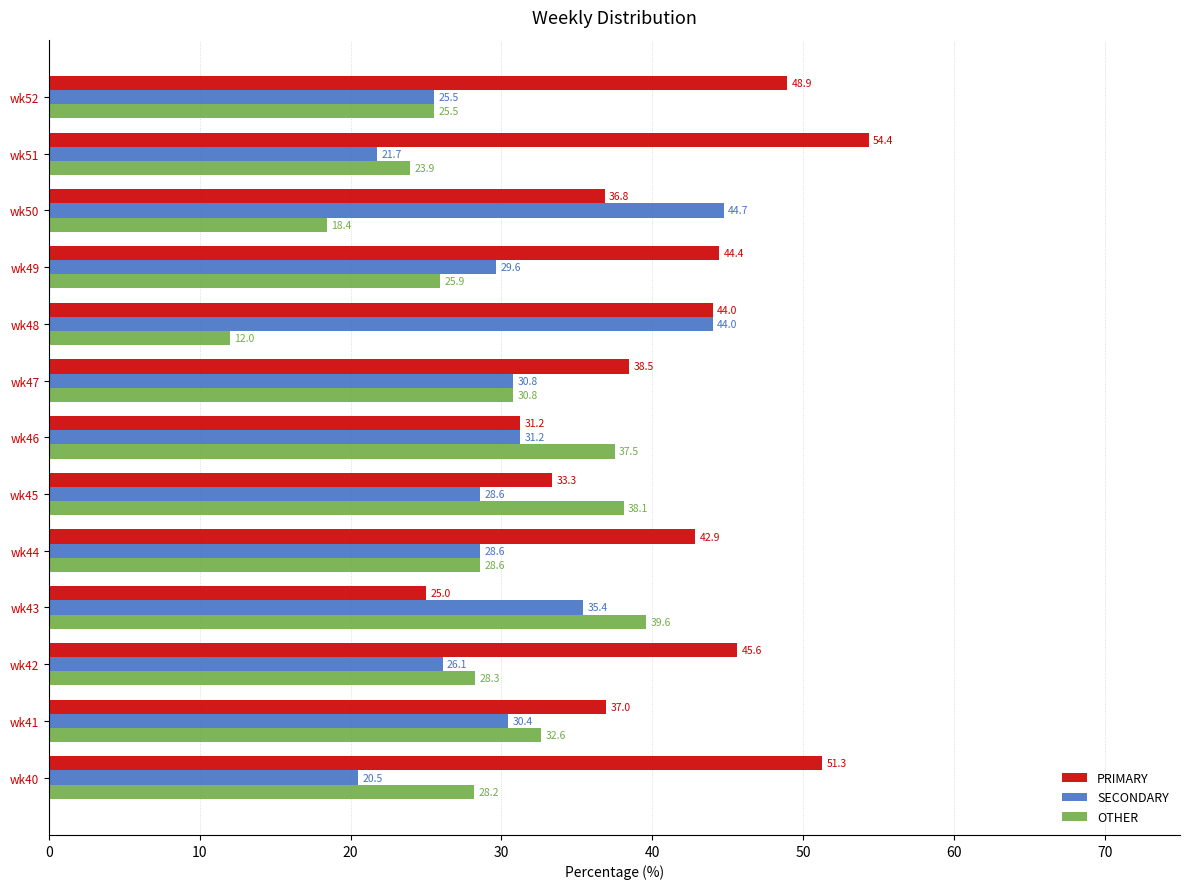

Rank the categories by PRIMARY value from lowest to highest.

wk43, wk46, wk45, wk50, wk41, wk47, wk44, wk48, wk49, wk42, wk52, wk40, wk51